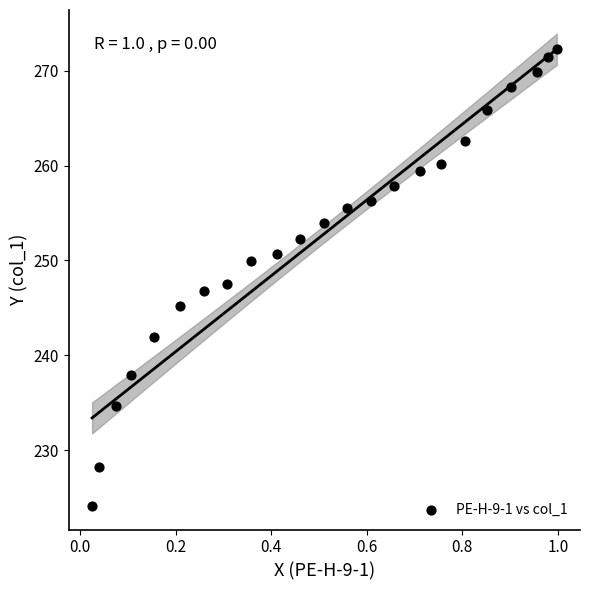

What is the range of Y values (max minus min)?

48.1